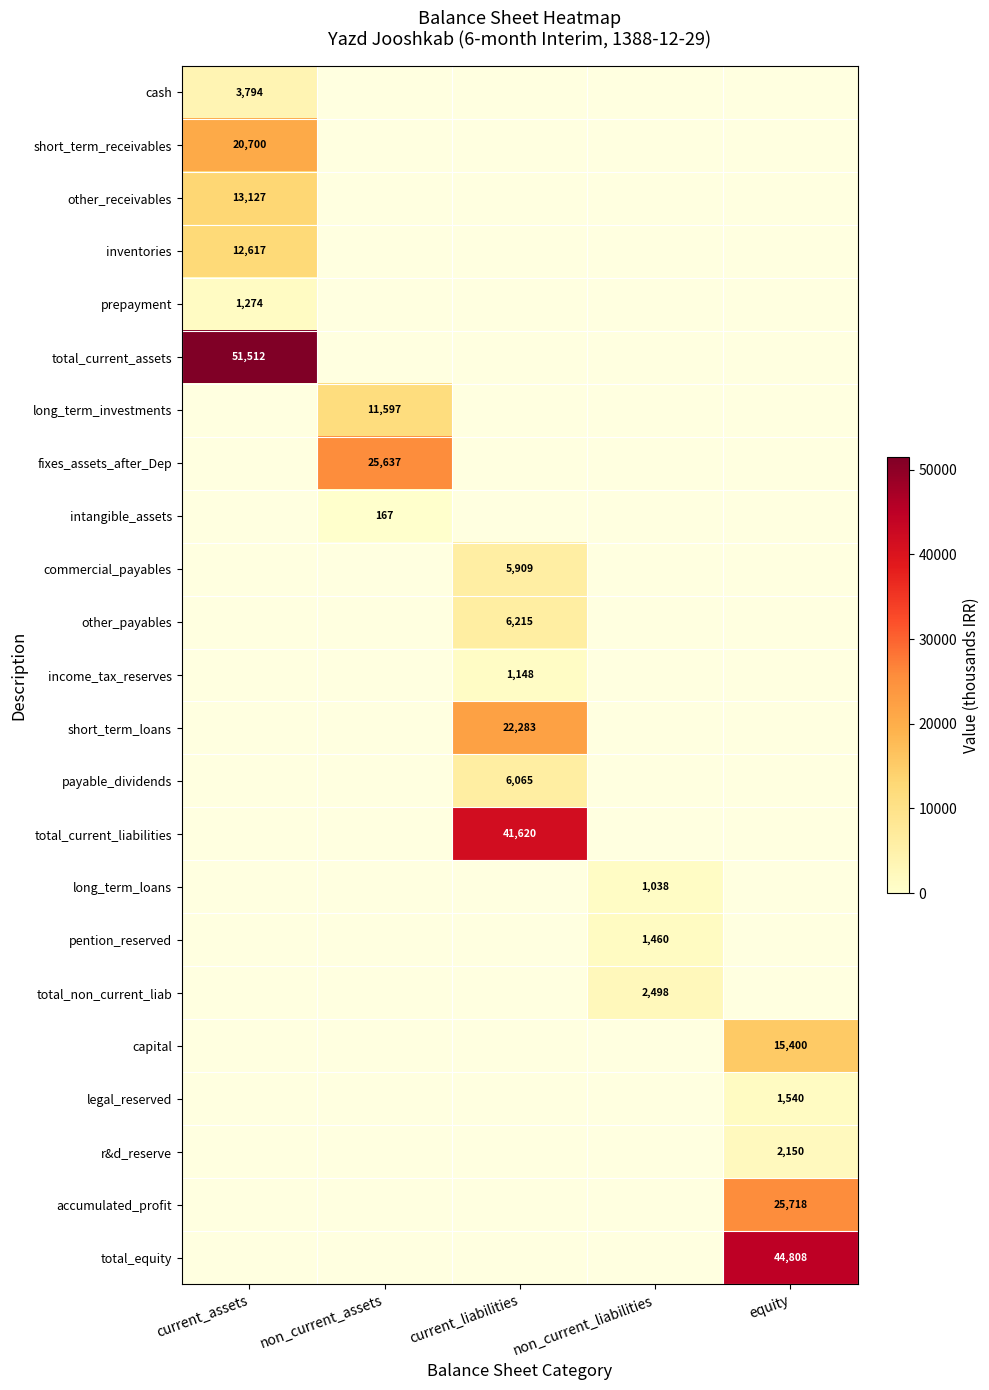

The value of commercial_payables at current_liabilities is 10527. True or false?

False